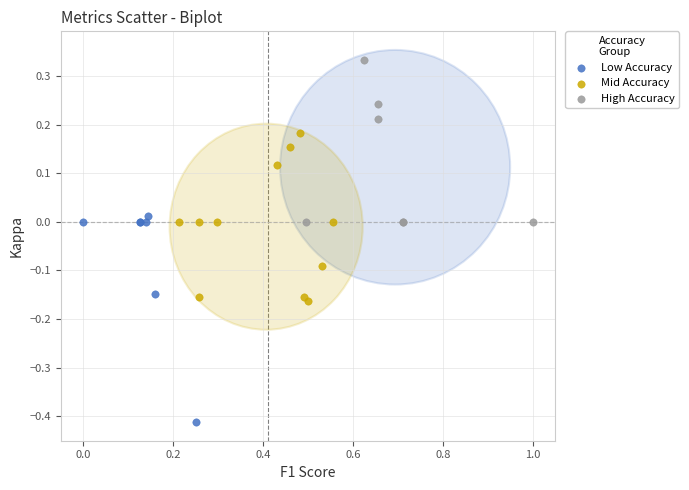

Which series contains the lowest Y value?

Low Accuracy